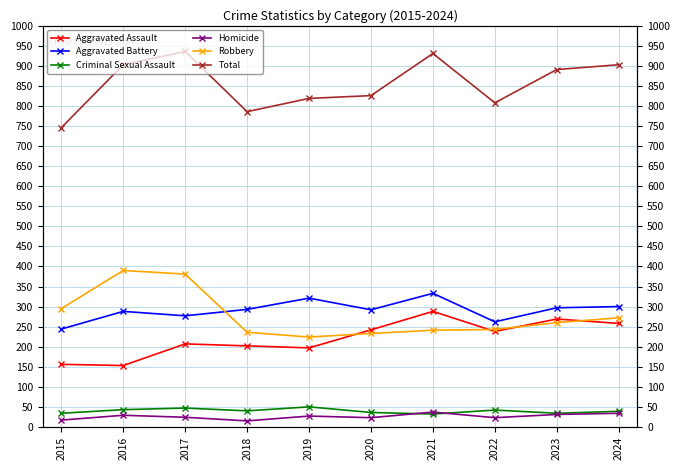

How many values in the Aggravated Assault series exceed 238?

4